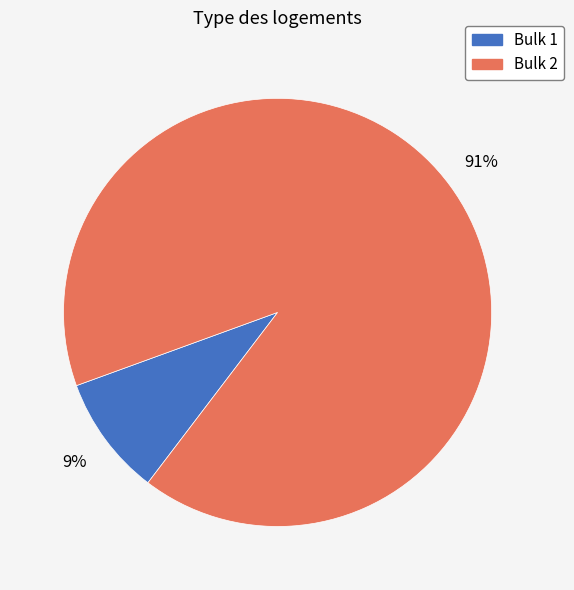

The Bulk 1 slice represents 18% of the pie. True or false?

False